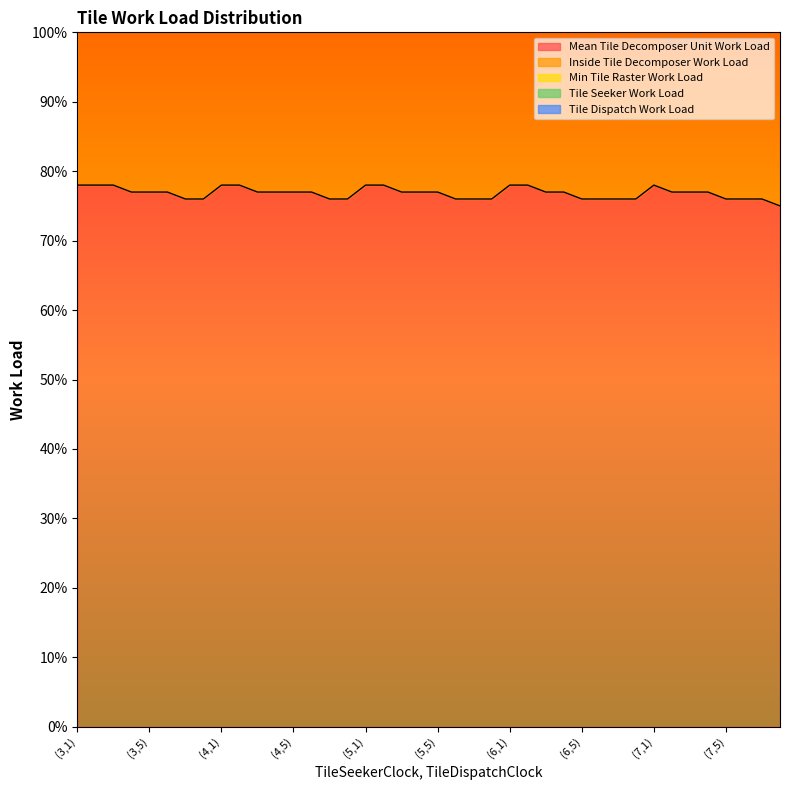

What is the sum of the Mean Tile Decomposer Unit Work Load values at (3,5) and (6,8)?

153